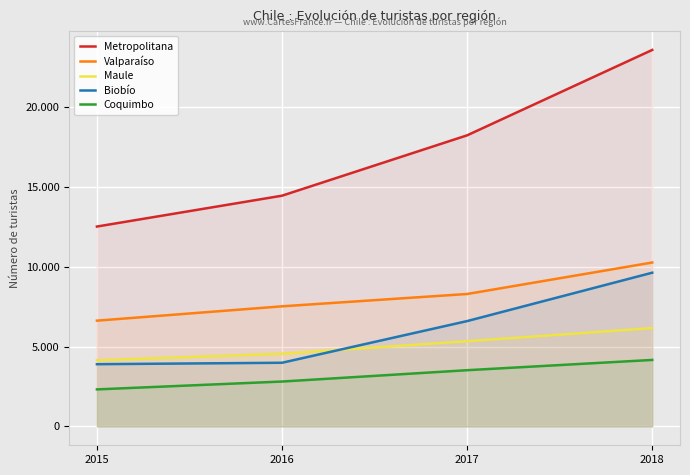

Which category has the lowest value in the Metropolitana series?

2015